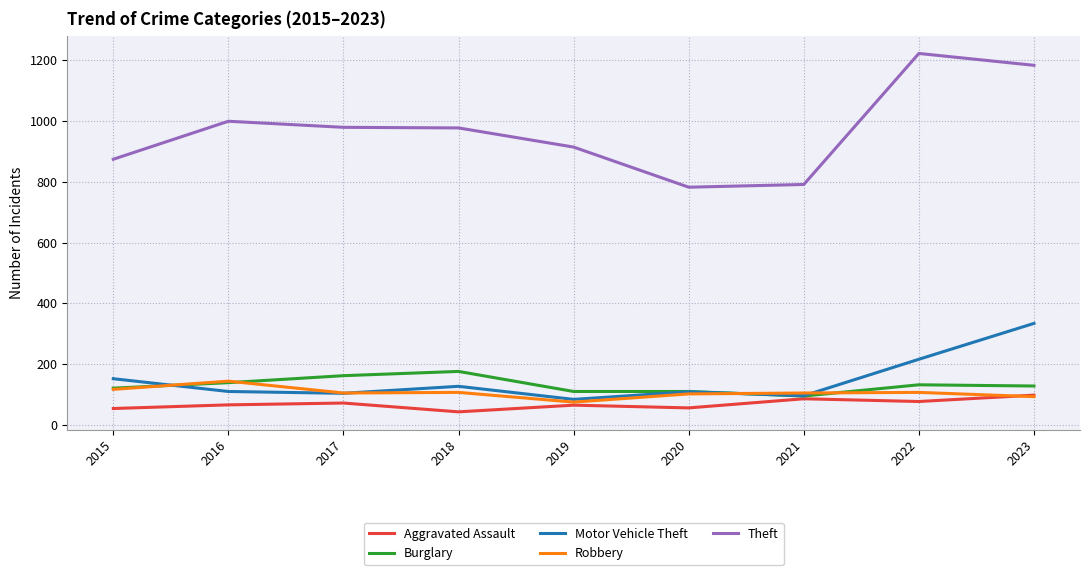

What are all the series names shown in the legend?

Aggravated Assault, Burglary, Motor Vehicle Theft, Robbery, Theft